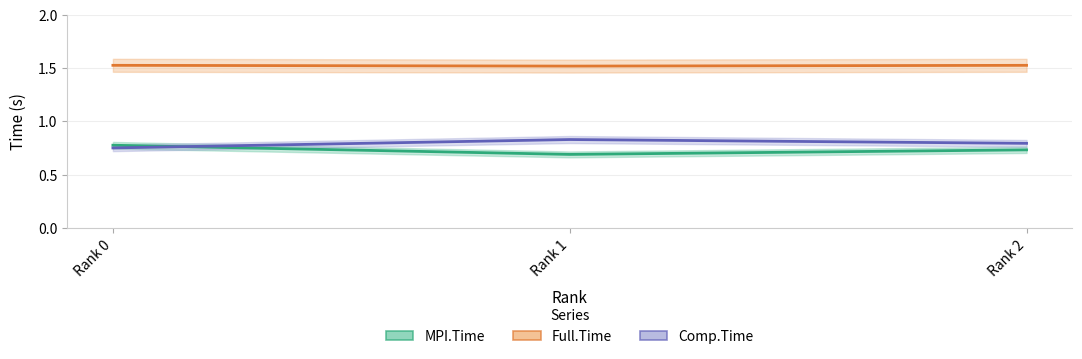

What is the minimum value for Comp.Time (line)?

0.8